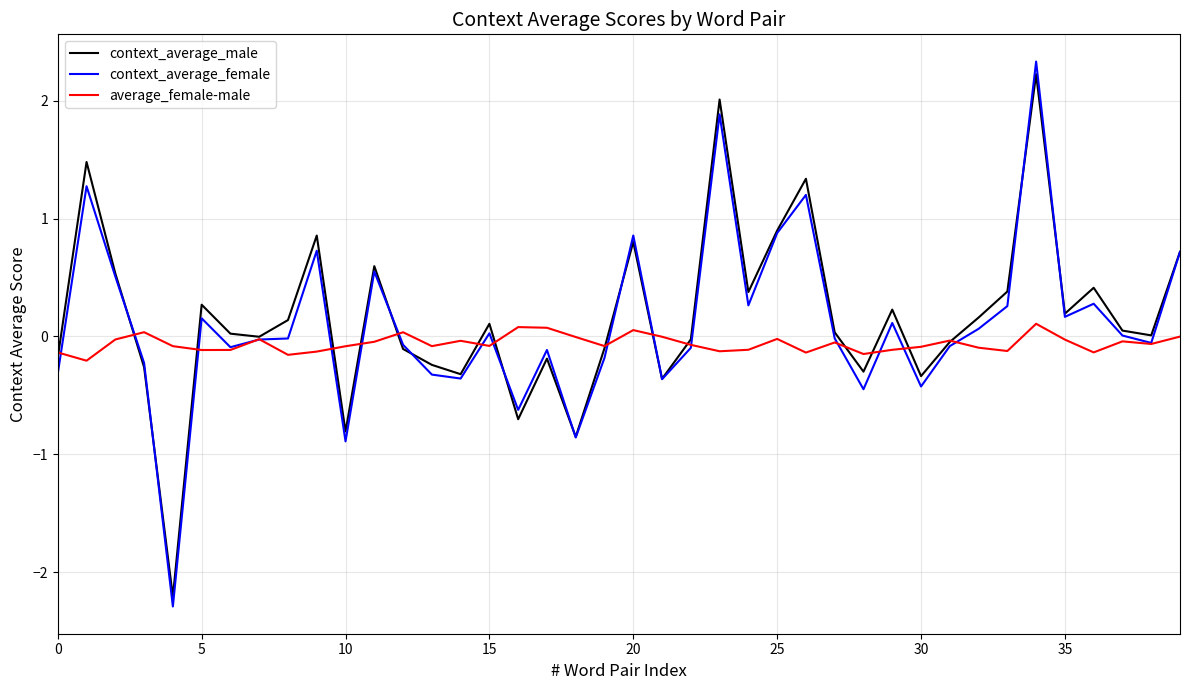

What are all the series names shown in the legend?

context_average_male, context_average_female, average_female-male